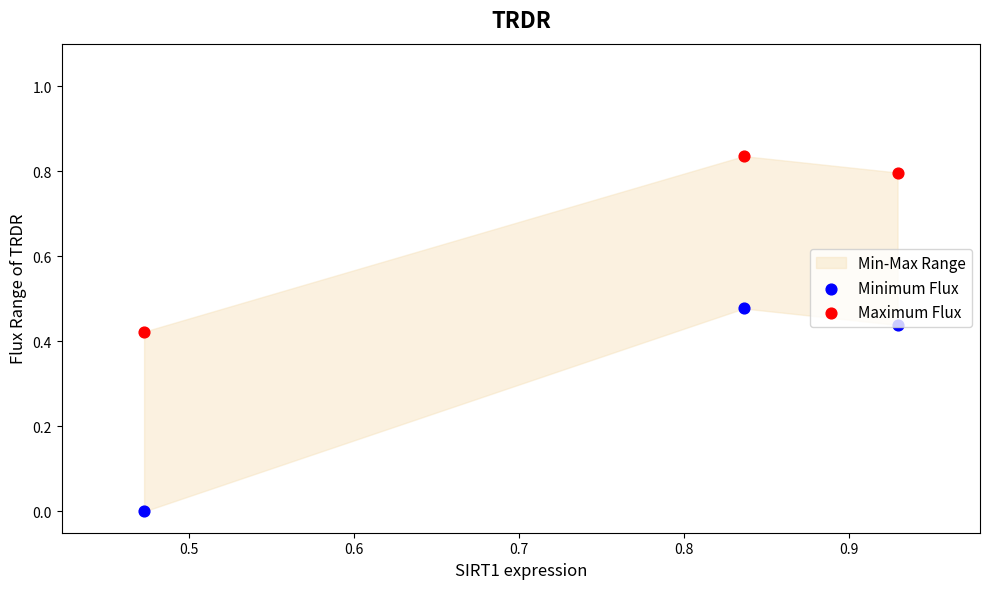

Which series contains the lowest Y value?

Minimum Flux